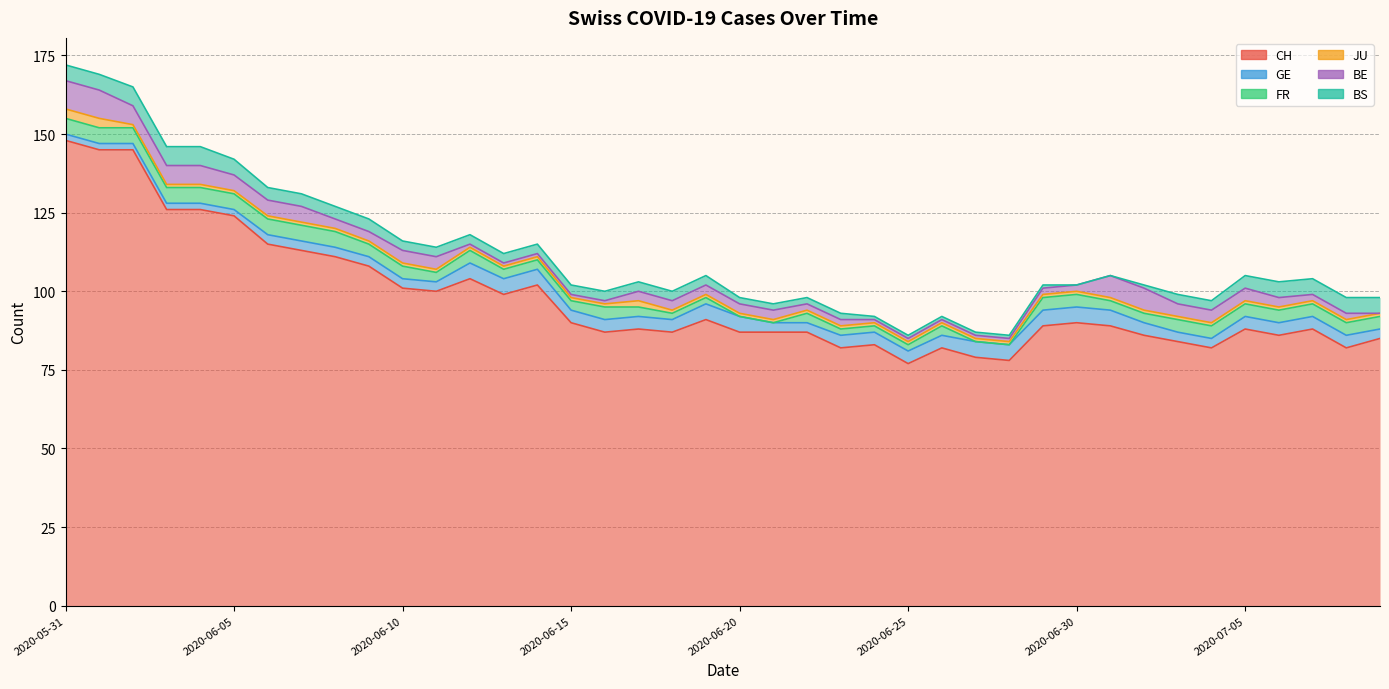

In CH, how many points are higher than both neighbors (excluding endpoints)?

9